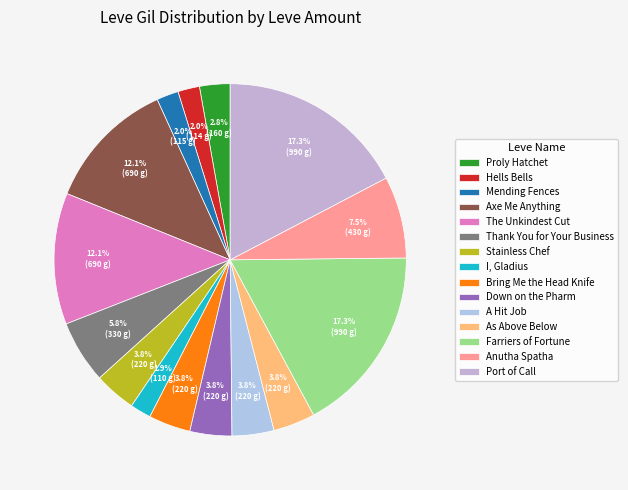

Count the number of slices in the pie.

15